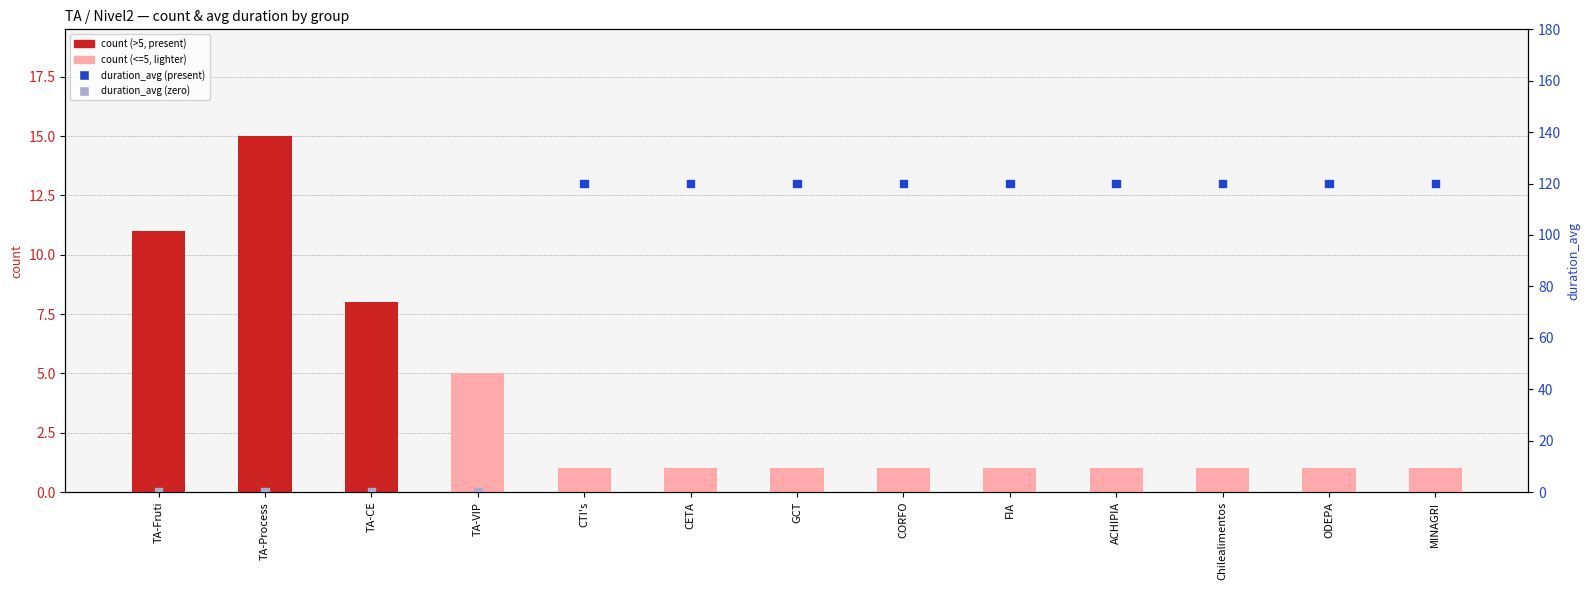

At which category is the sum across all series the highest?

CTI's